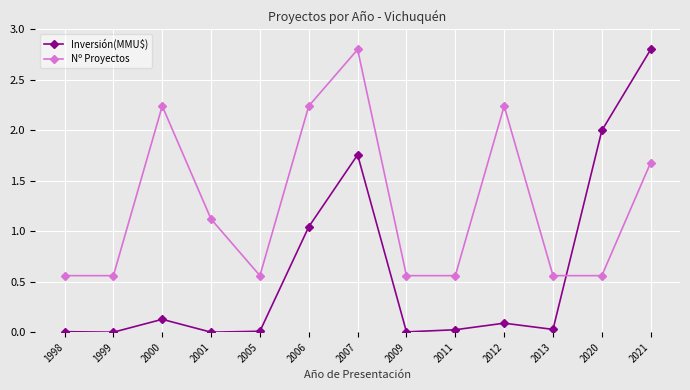

How many interior local peaks does the Nº Proyectos series have?

3